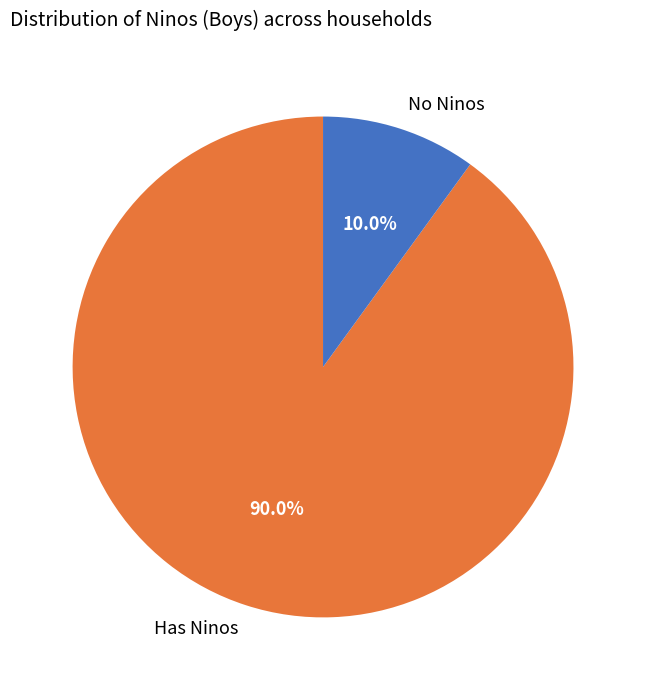

Does any single category account for the majority?

Yes